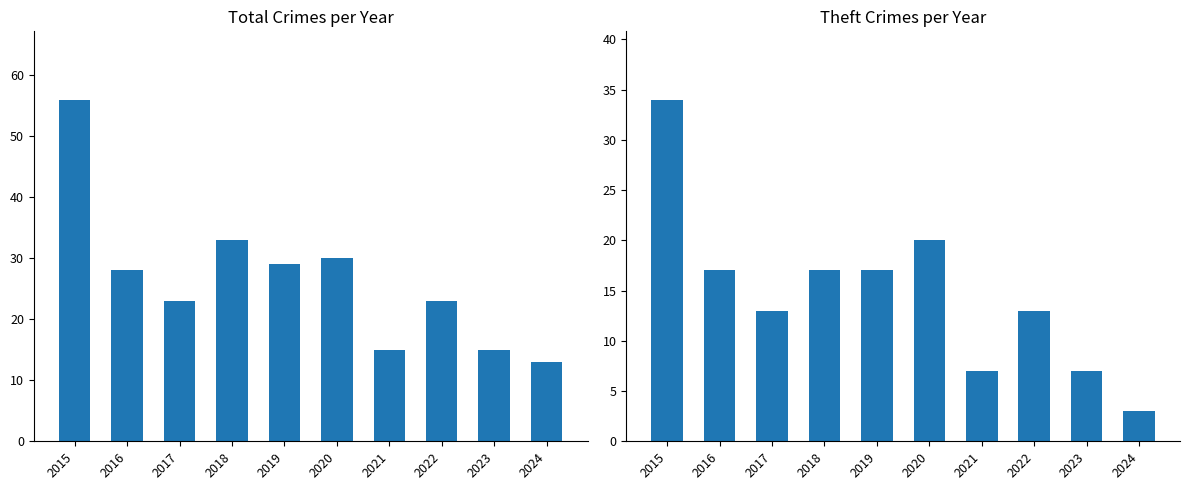

The value of Theft at 2016 is 23. True or false?

False